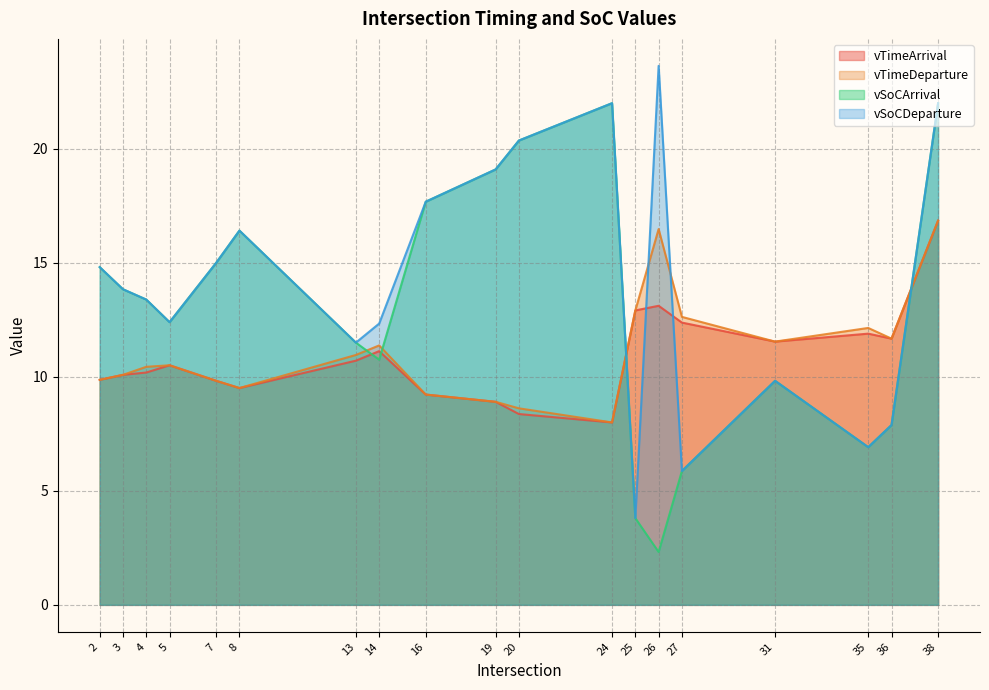

What is the sum of all vTimeArrival values?

206.7